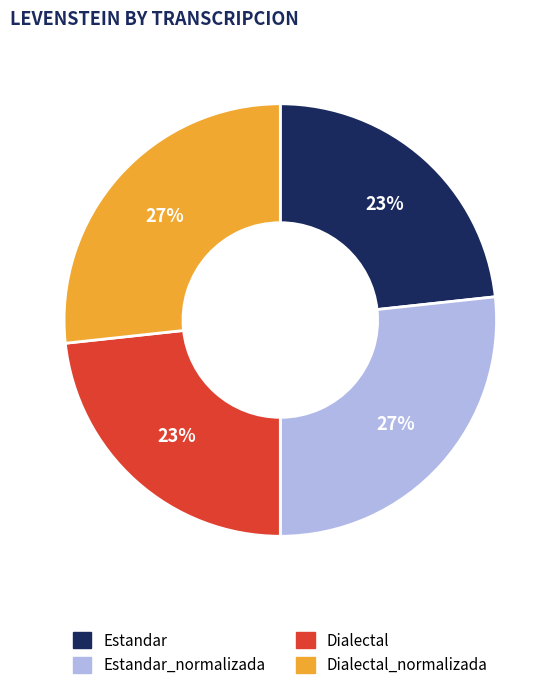

The Estandar slice represents 23% of the pie. True or false?

True